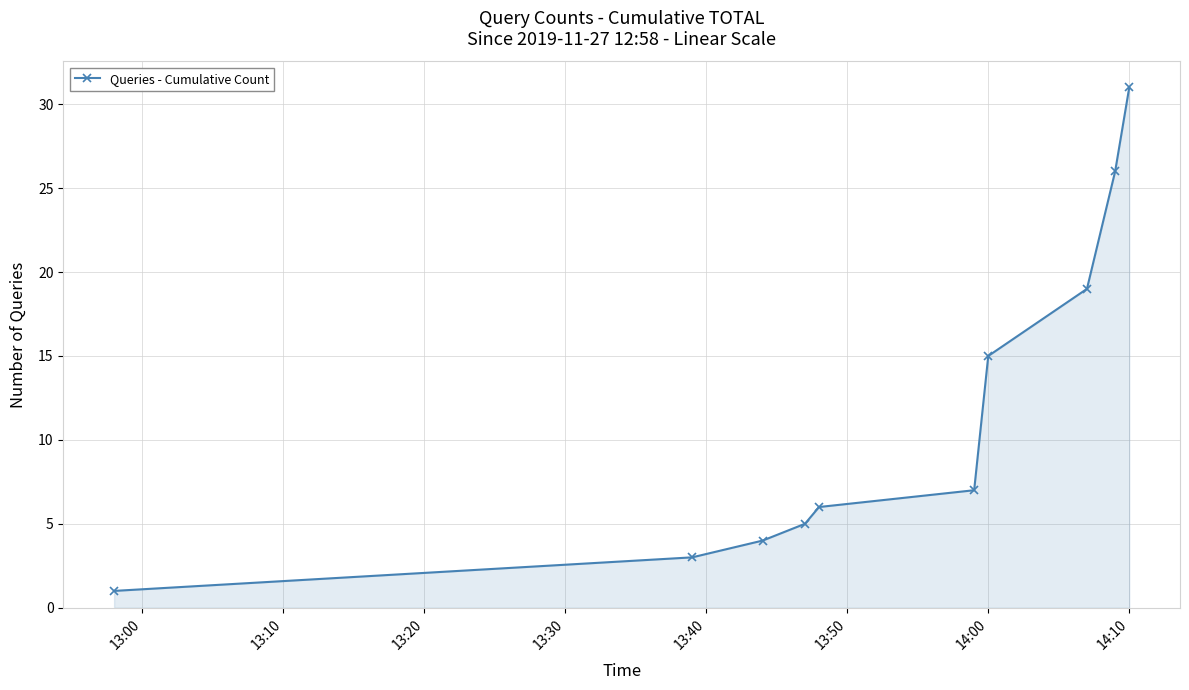

What is the greatest value displayed?

31